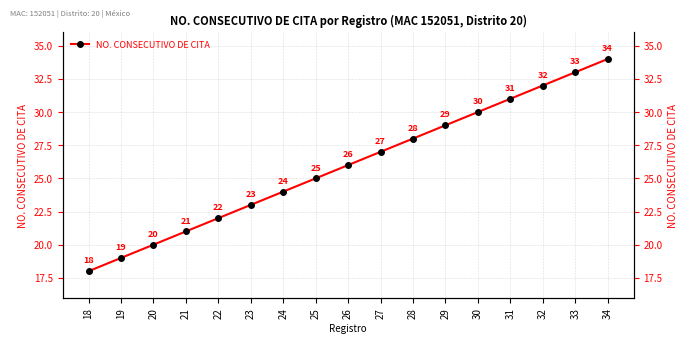

What is the change in value from 26 to 34?

+8